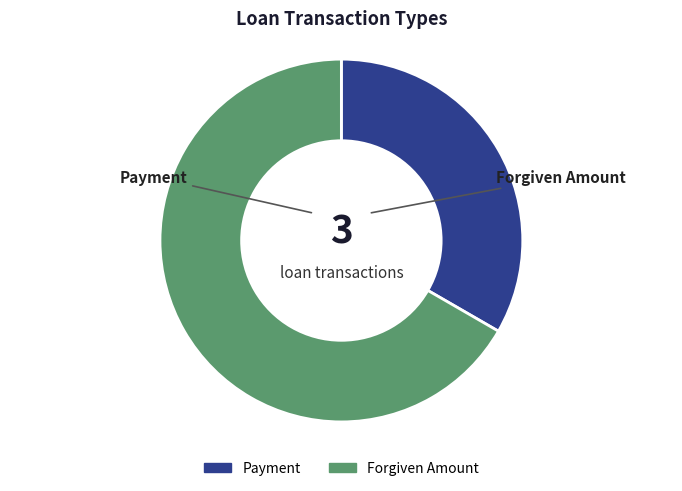

Combined, do Forgiven Amount and Payment account for over 50%?

Yes